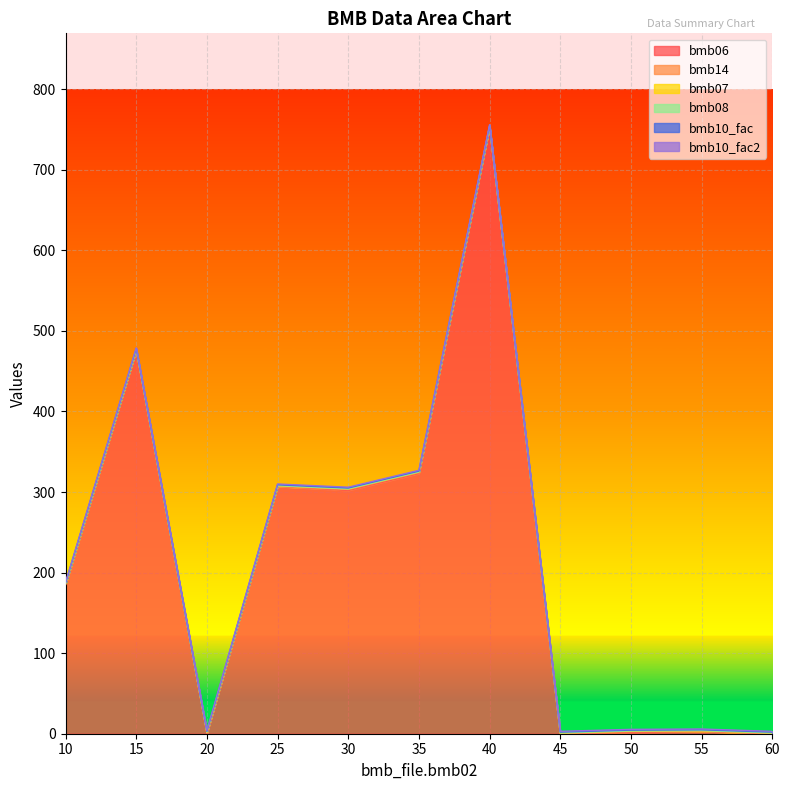

At 10, list the series in order from largest to smallest.

bmb06, bmb07, bmb10_fac, bmb10_fac2, bmb14, bmb08